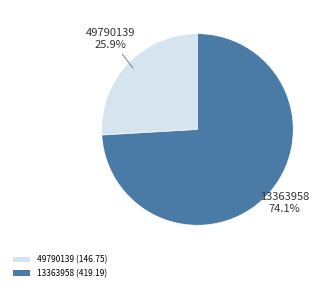

True or false: 13363958 accounts for 74% of the total.

True